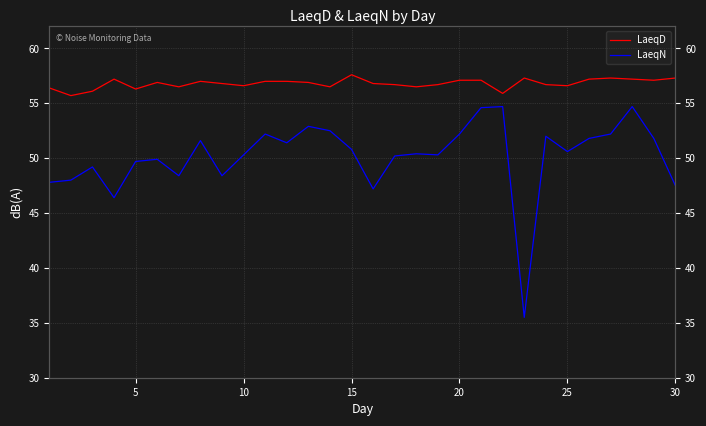

What are all the series names shown in the legend?

LaeqD, LaeqN